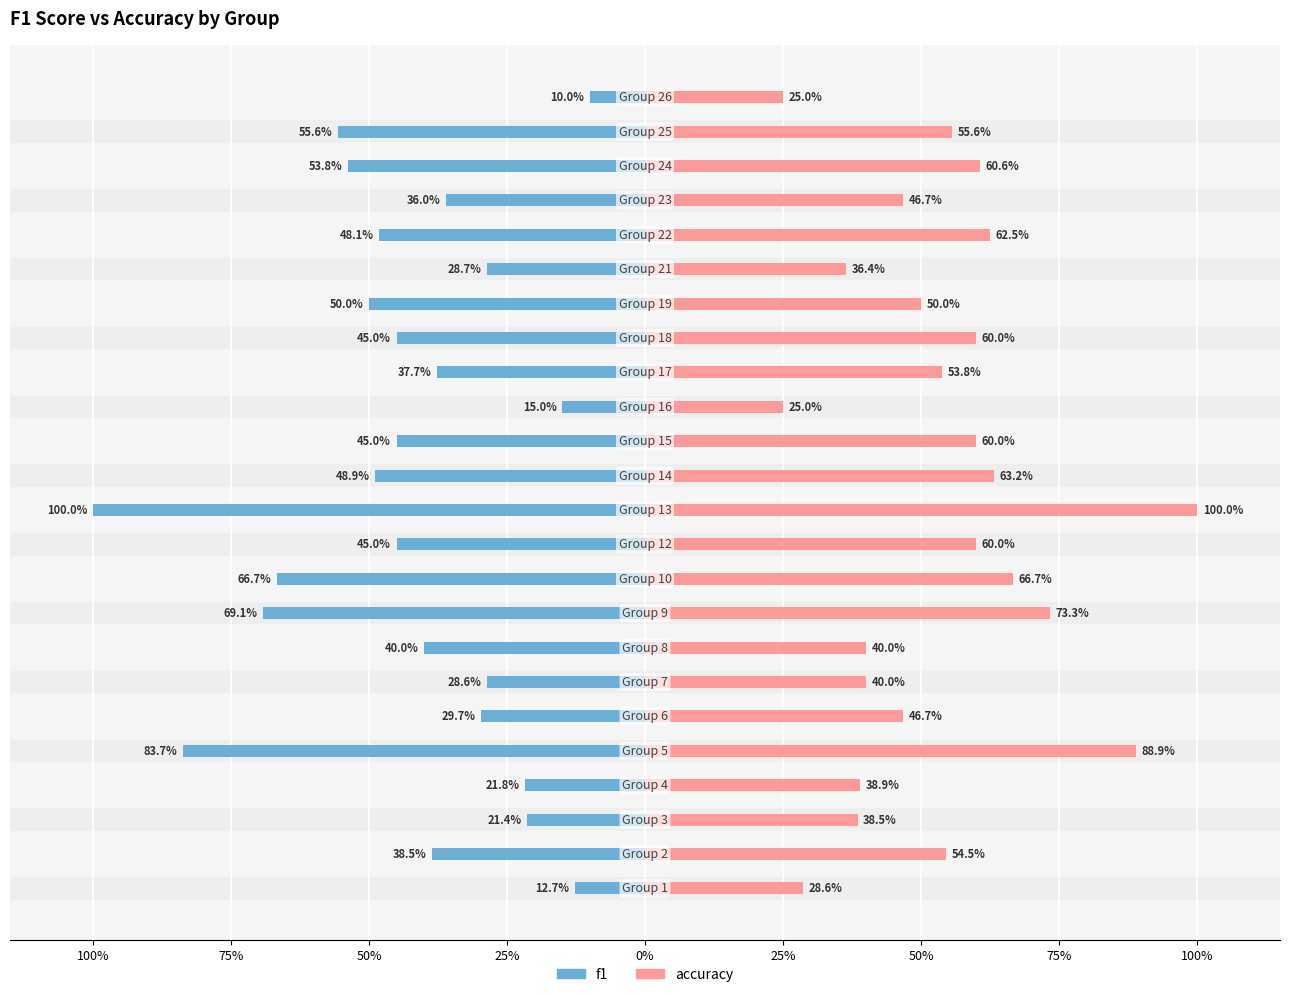

What is the average value of the f1 series?

-0.4